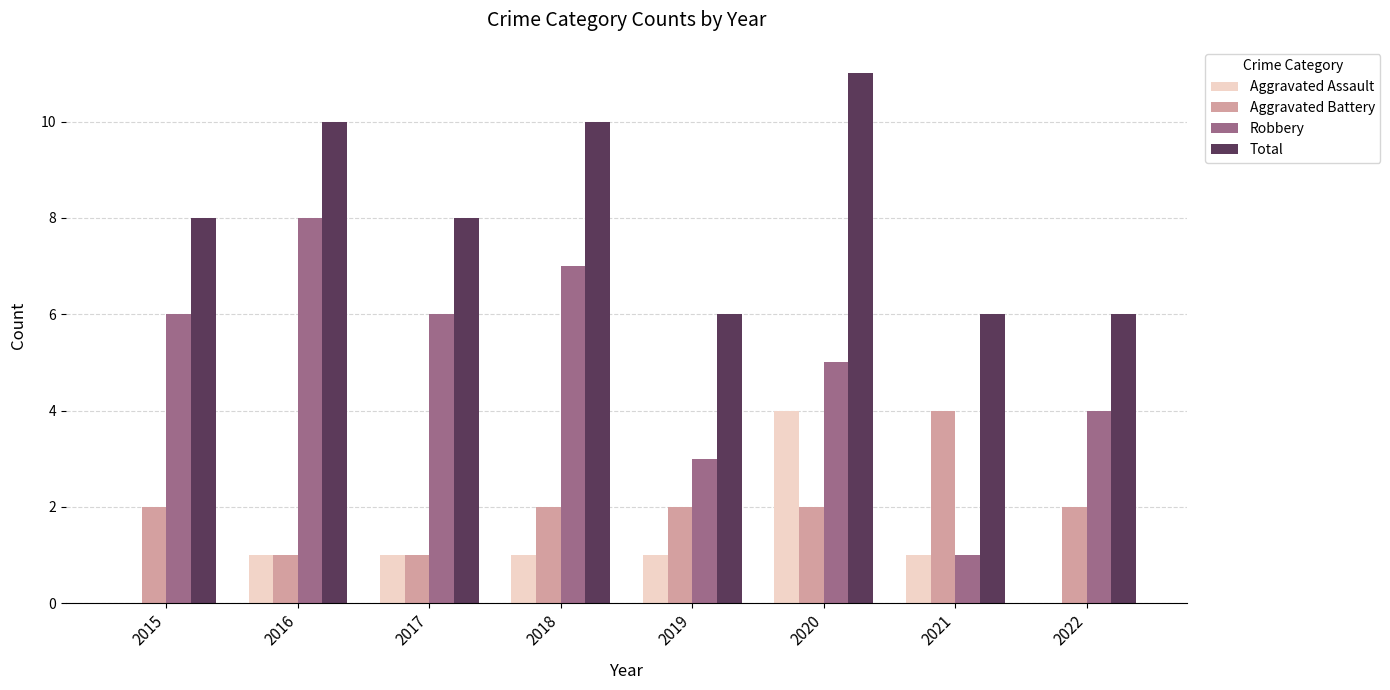

Reading right to left, extract all data points from this chart.

Aggravated Assault: 2022=0	2021=1	2020=4	2019=1	2018=1	2017=1	2016=1	2015=0
Aggravated Battery: 2022=2	2021=4	2020=2	2019=2	2018=2	2017=1	2016=1	2015=2
Robbery: 2022=4	2021=1	2020=5	2019=3	2018=7	2017=6	2016=8	2015=6
Total: 2022=6	2021=6	2020=11	2019=6	2018=10	2017=8	2016=10	2015=8